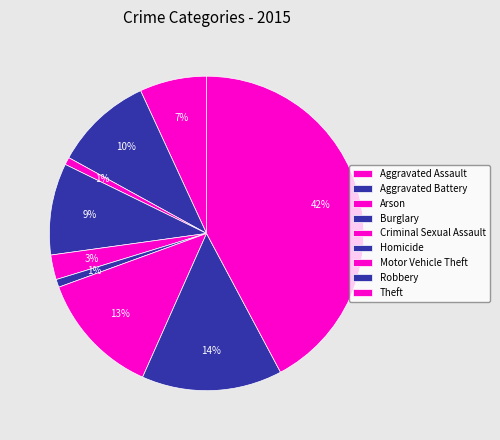

How many segments does this pie chart have?

9